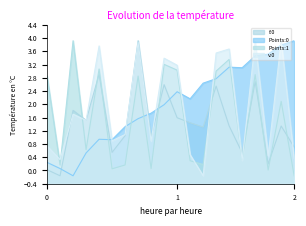

Is it true that f:0 equals 0.5 at 90?

False